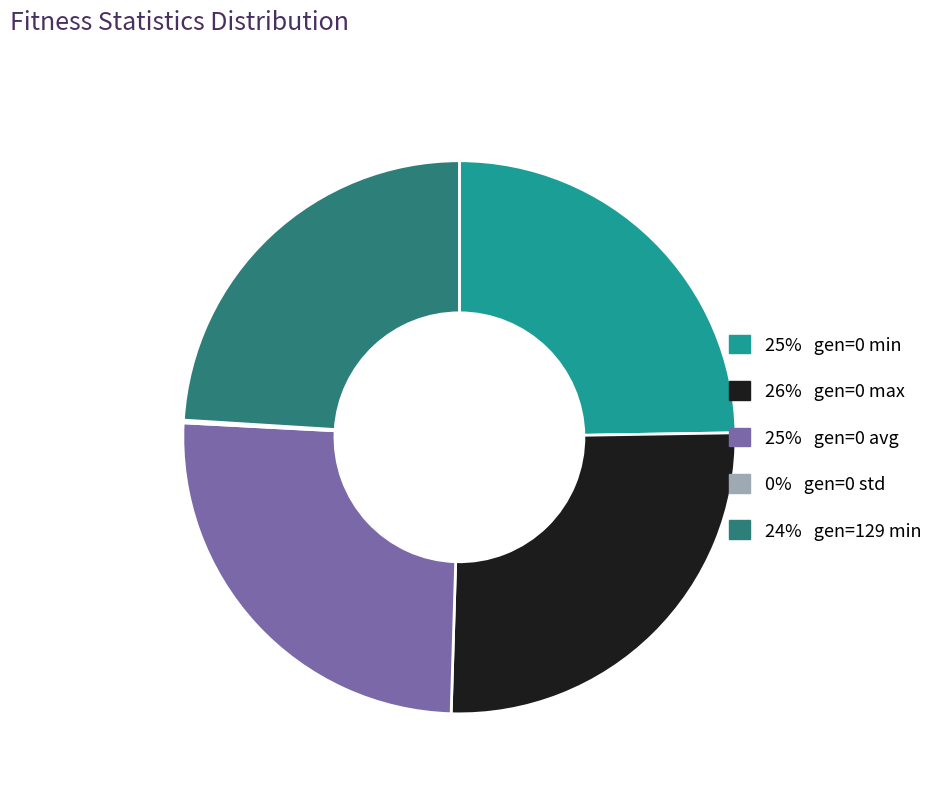

Is there a majority slice in this chart?

No